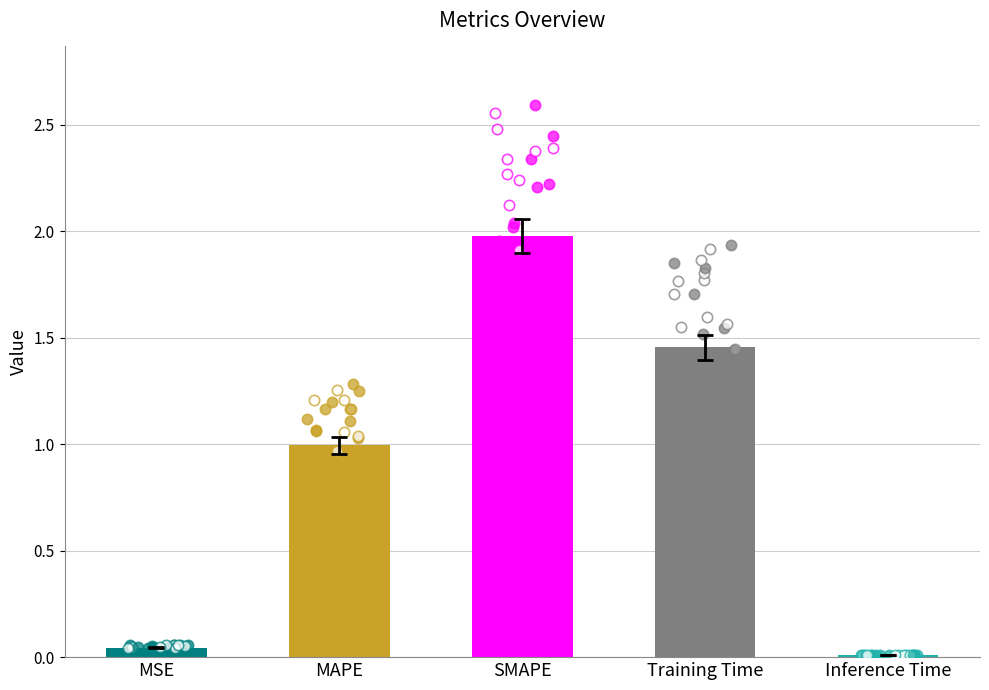

What is the change in value from SMAPE to Training Time?

-0.5